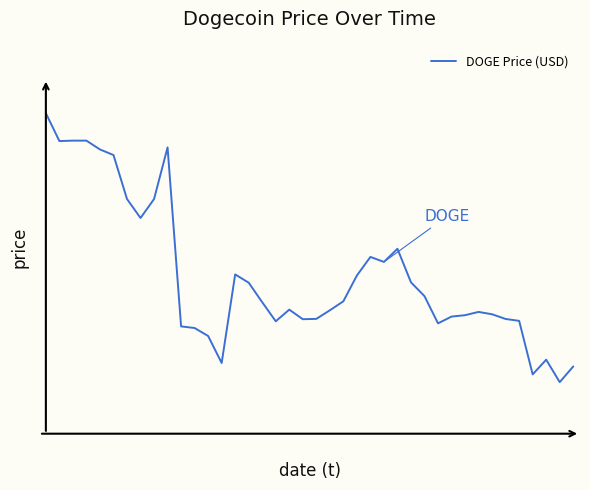

Does the chart have visible grid lines?

No